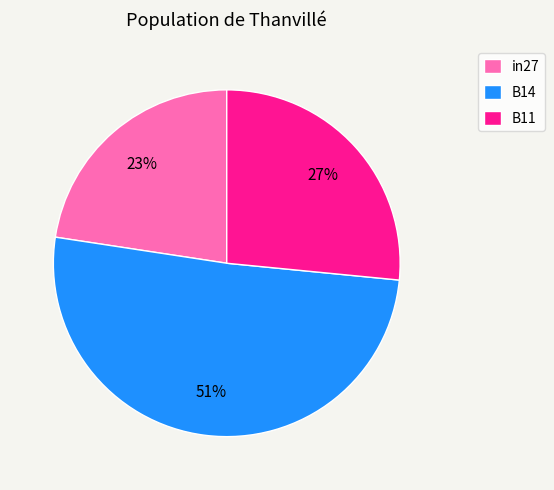

To the nearest percent, what portion does in27 represent?

23%